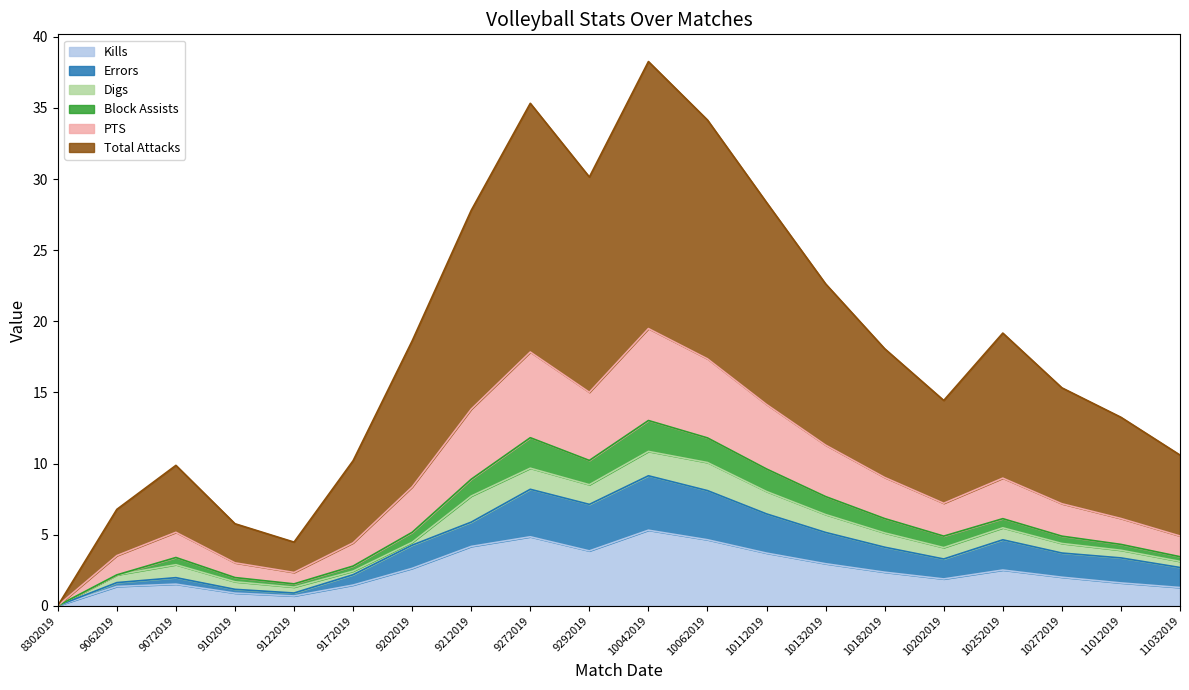

True or false: PTS has a value of 9.7 at 9292019.

False